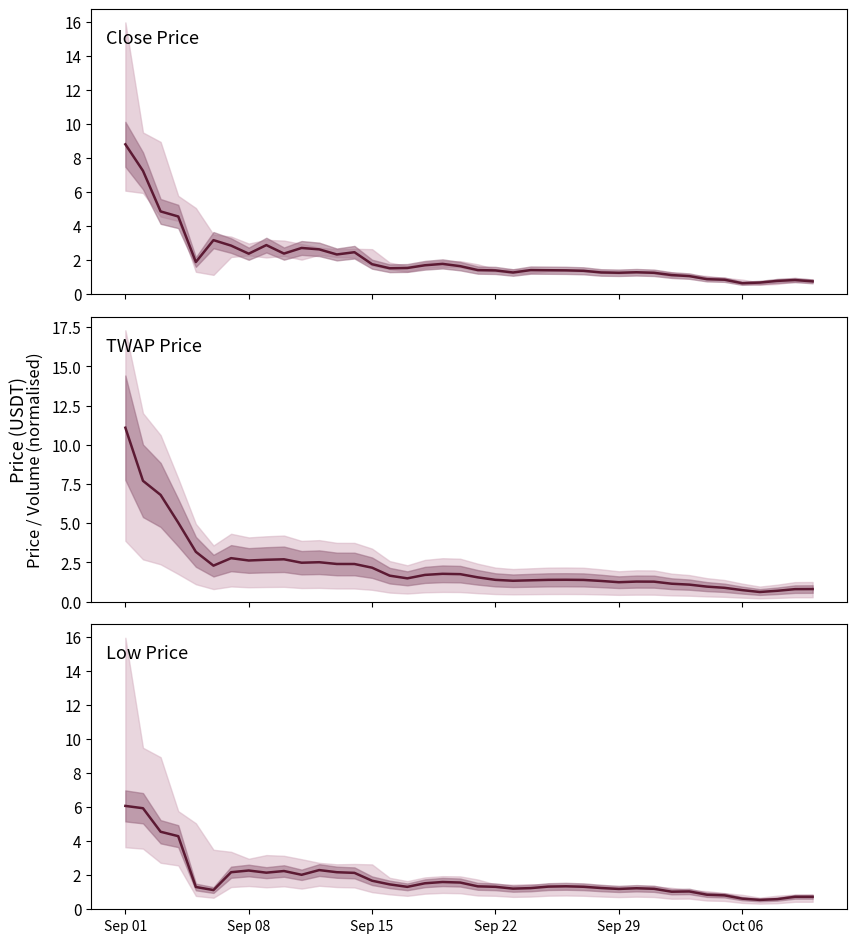

Count the number of data series in this chart.

3